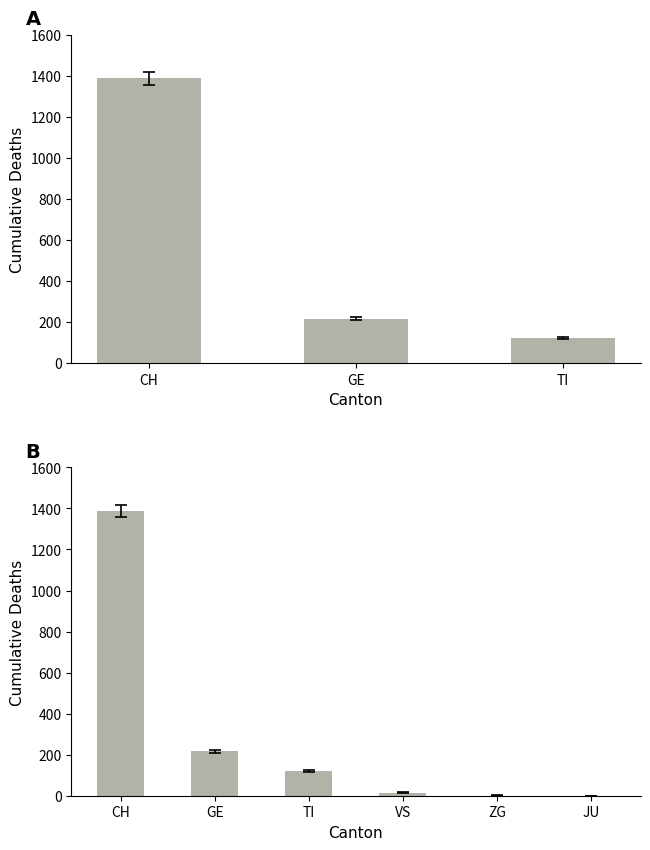

Where does the data first go above 120?

CH